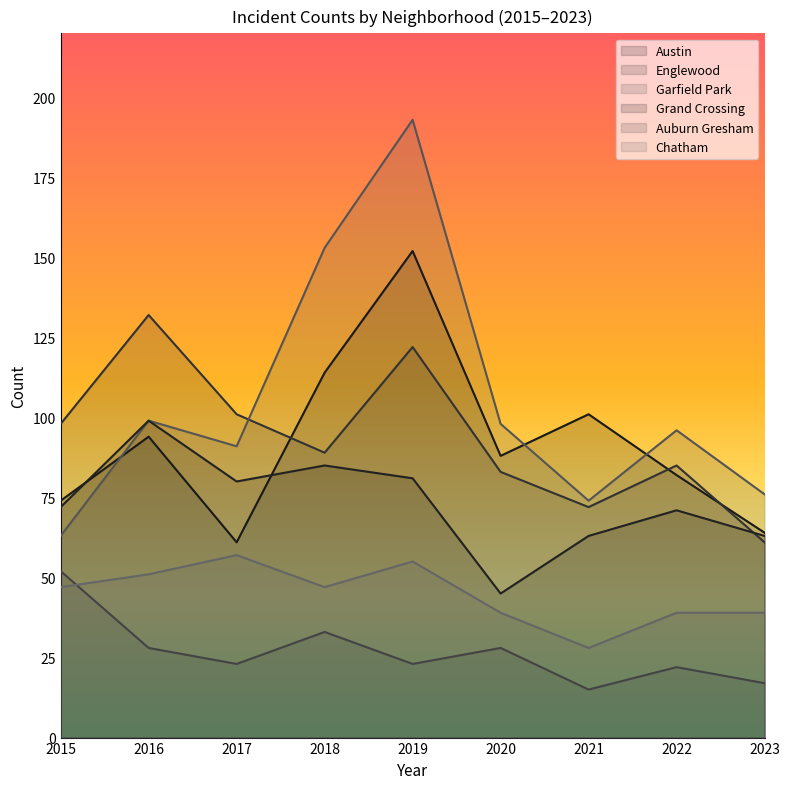

What is the total value across all series at 2023?

320